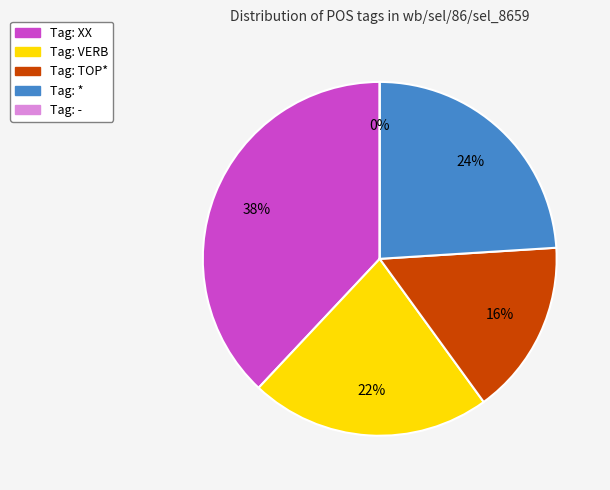

To the nearest percent, what is the average slice percentage?

20%